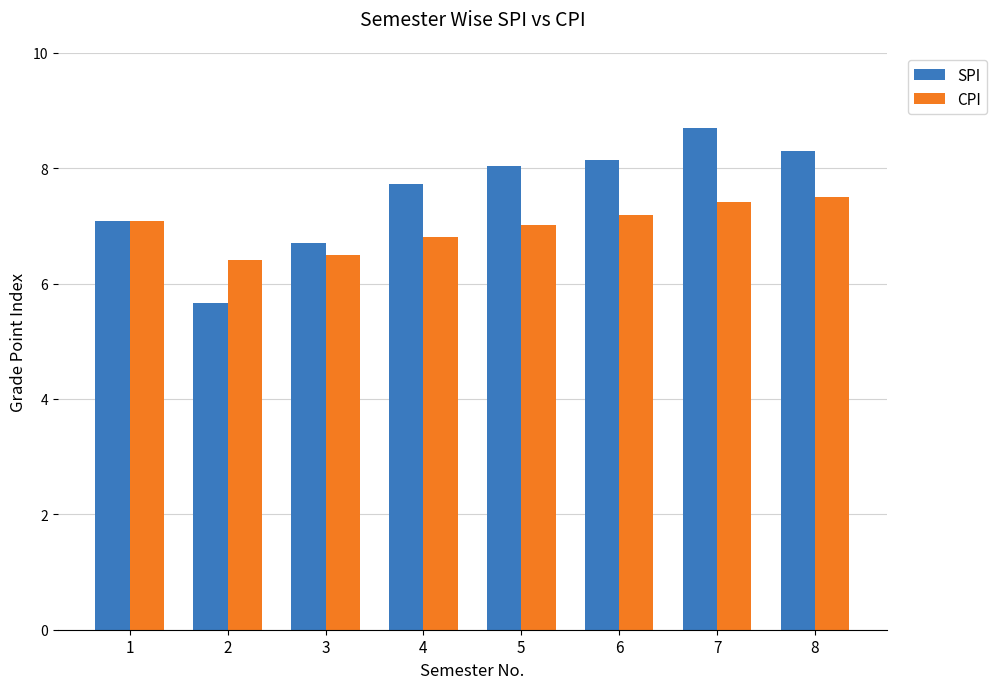

True or false: CPI has a value of 6.4 at 2.

True